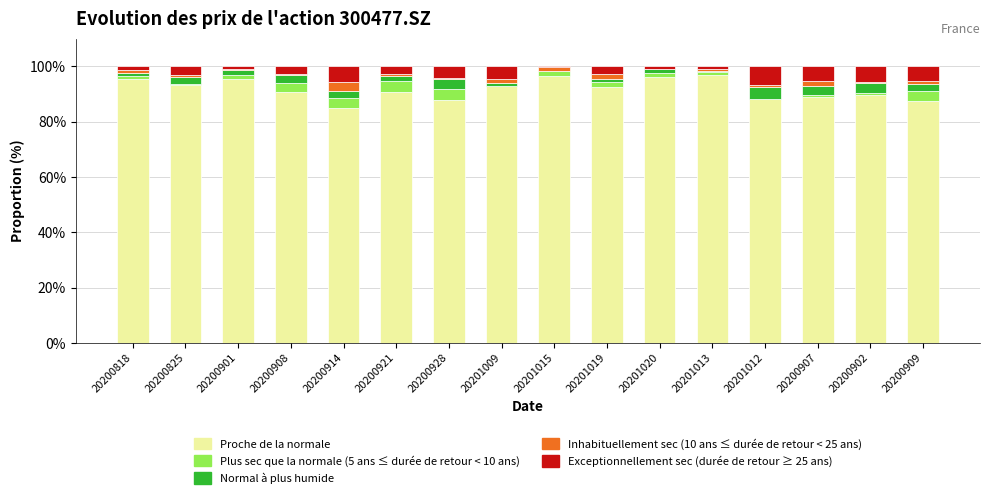

Are the bars grouped side by side (vs. stacked)?

No